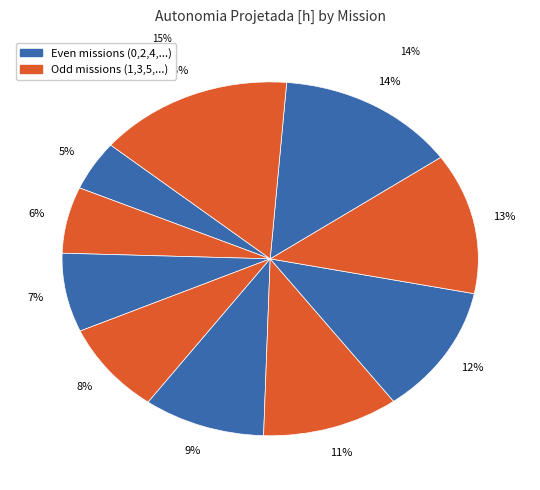

To the nearest percent, what is the difference between the largest and smallest slice percentages?

11%